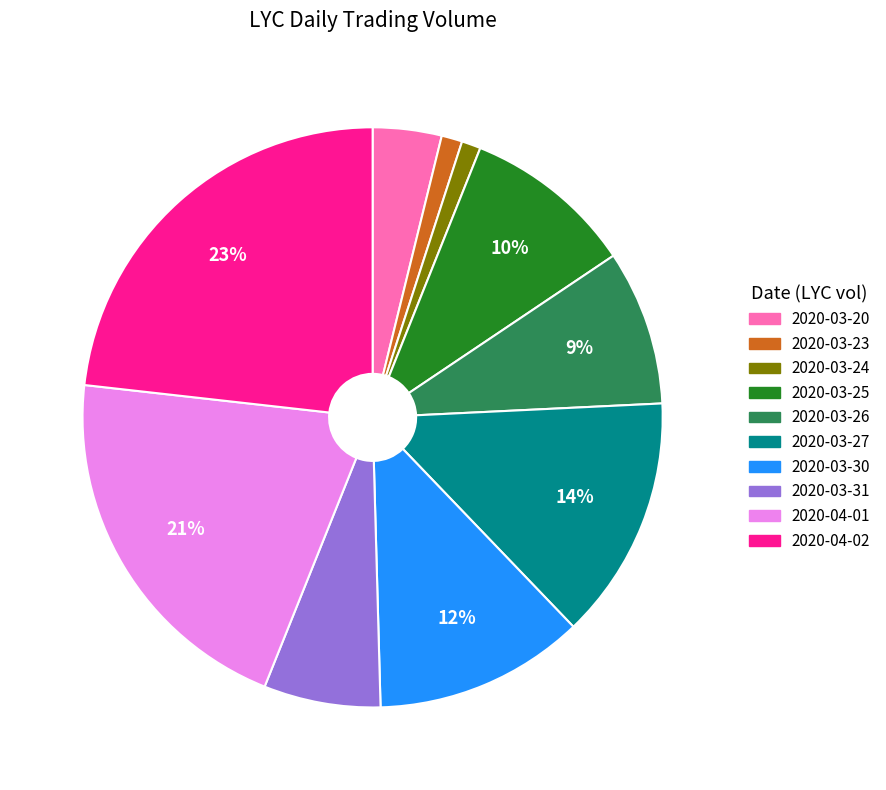

Between 2020-03-20 and 2020-03-27, which is larger?

2020-03-27